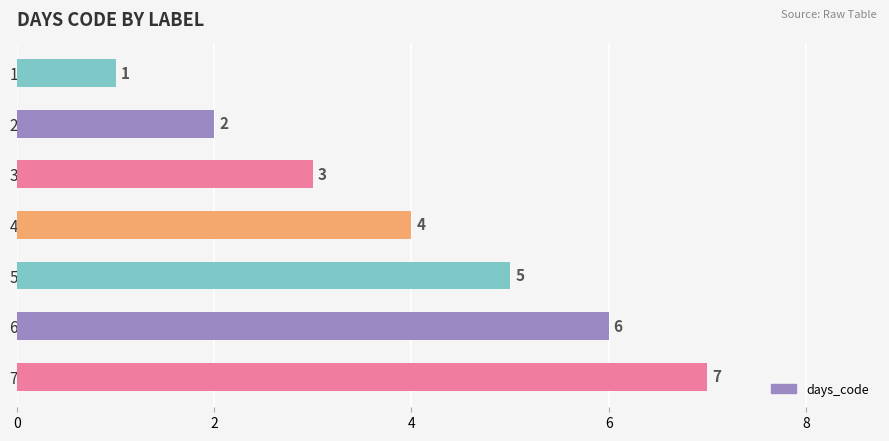

What is the value of the 7th bar from the top?

7